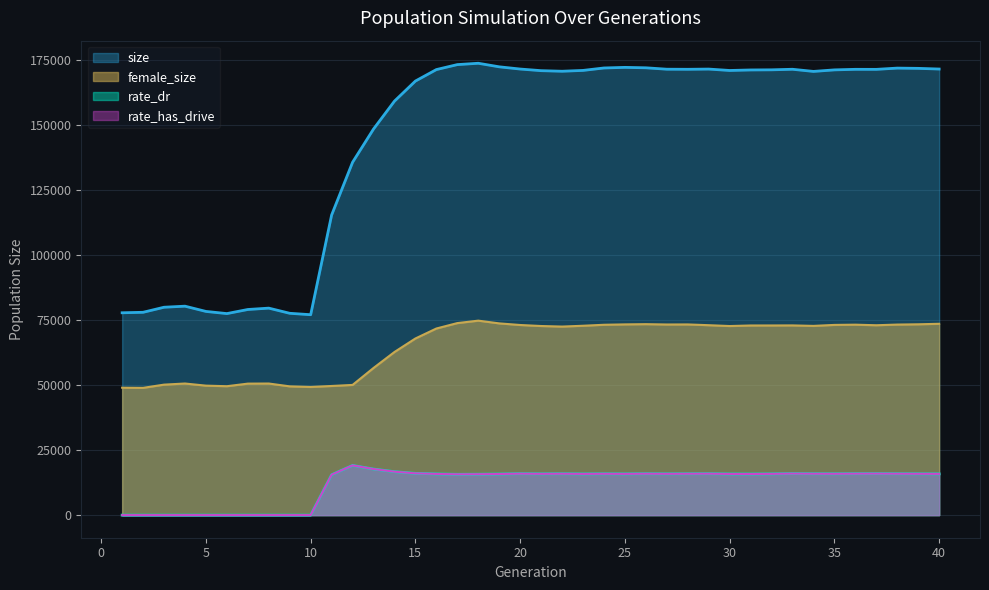

The size series shows 171486.0 at 20. True or false?

True